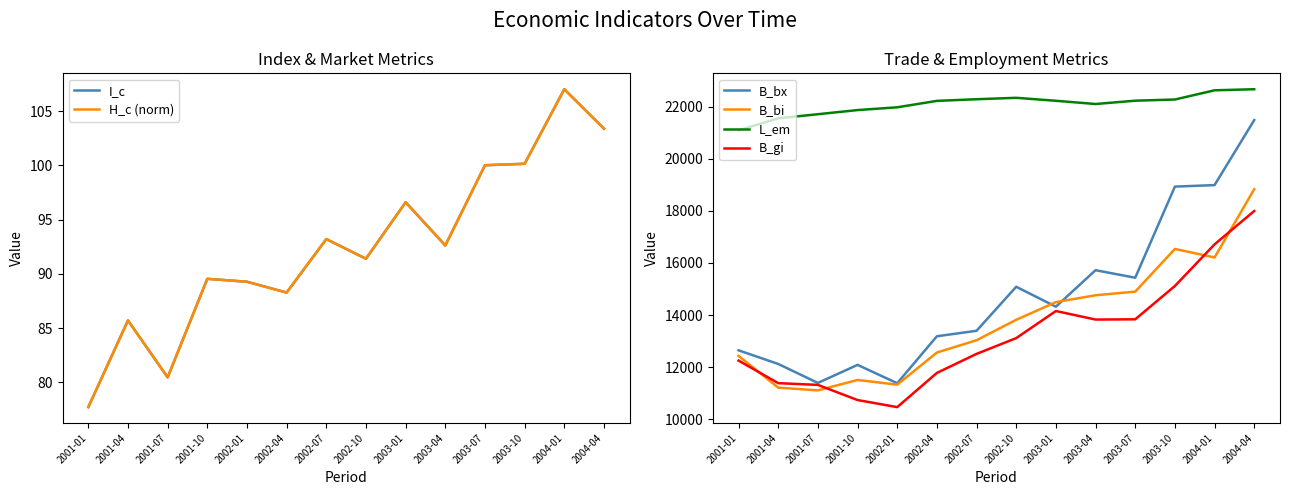

What is the approximate value of B_bx at 2003-01?

14319.9